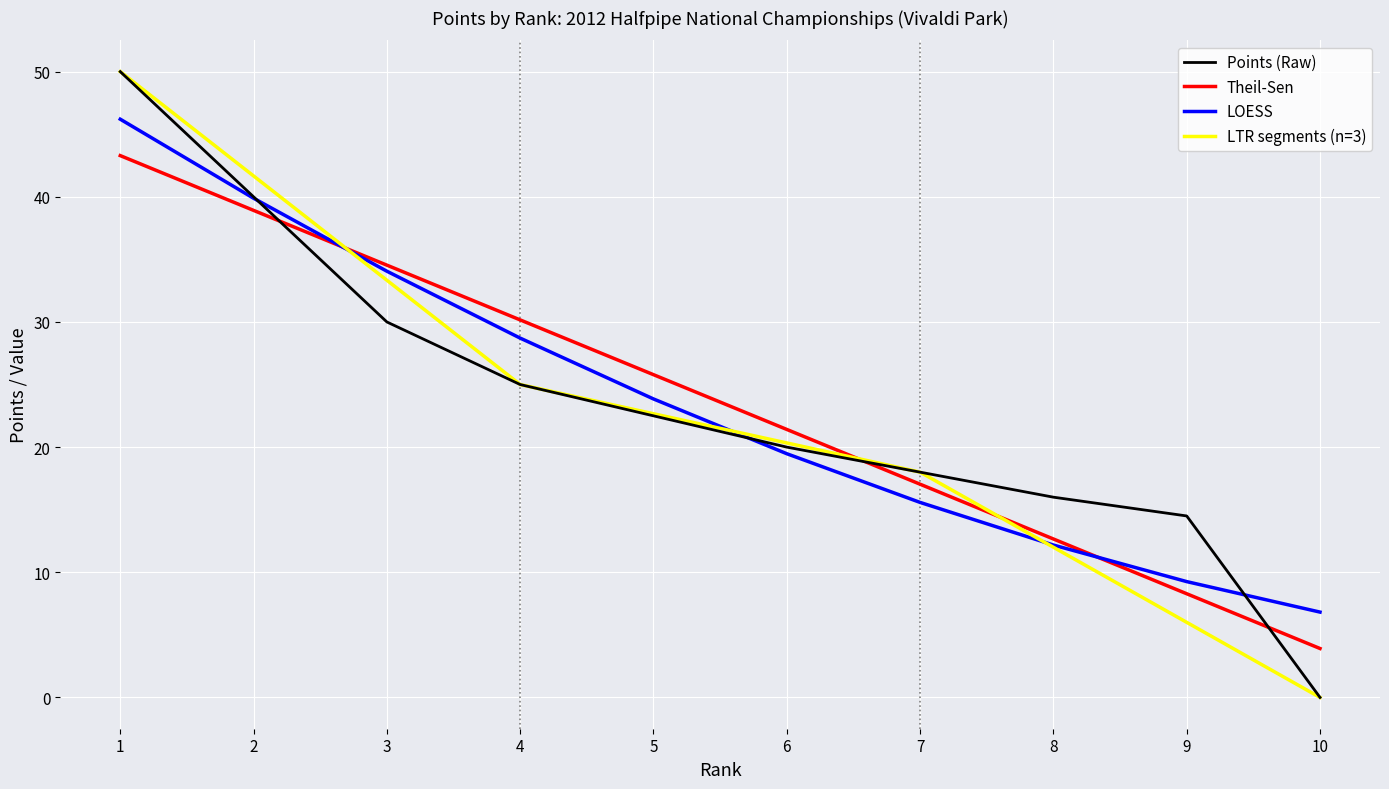

Is the value of Points (Raw) at 3 greater than the value of Theil-Sen at 9?

Yes